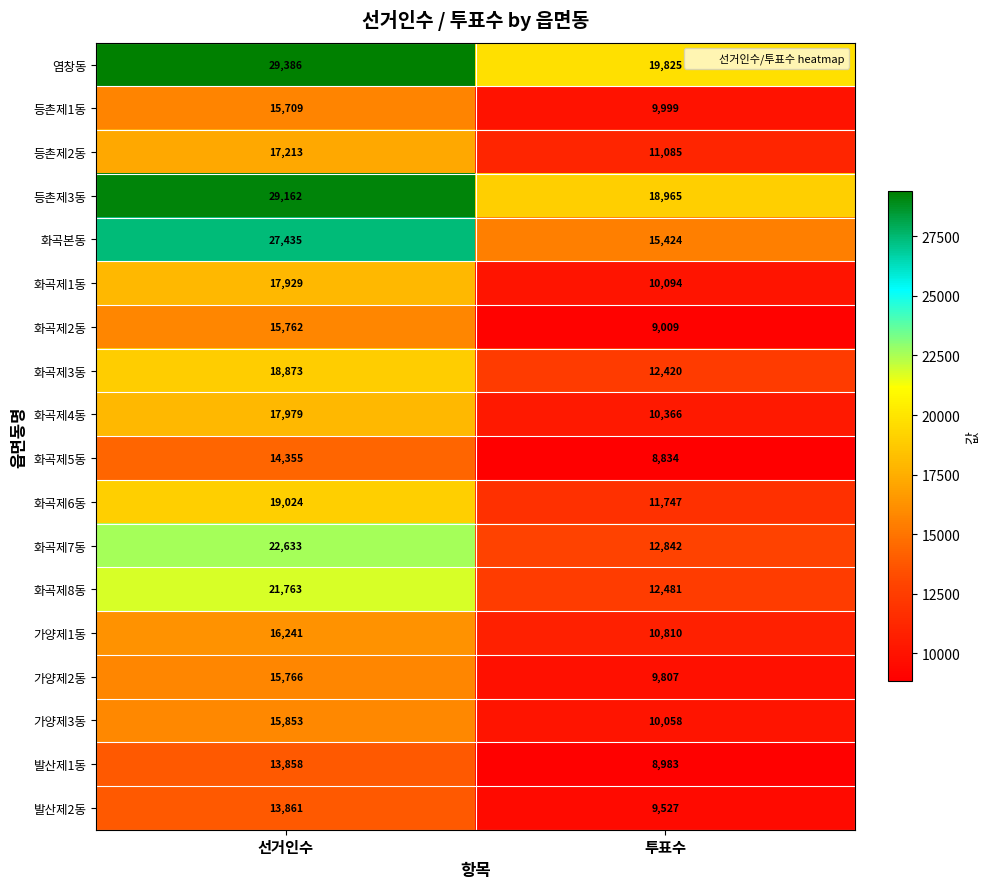

What is the sum of all 화곡제3동 values?

31293